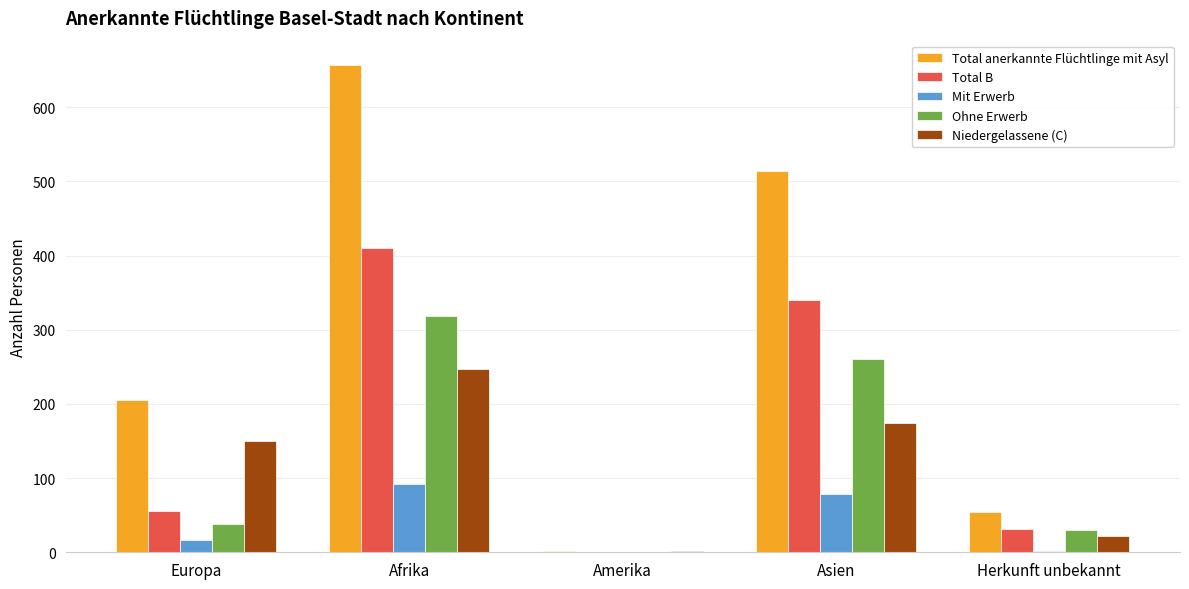

Which series has the largest total across all categories?

Total anerkannte Flüchtlinge mit Asyl